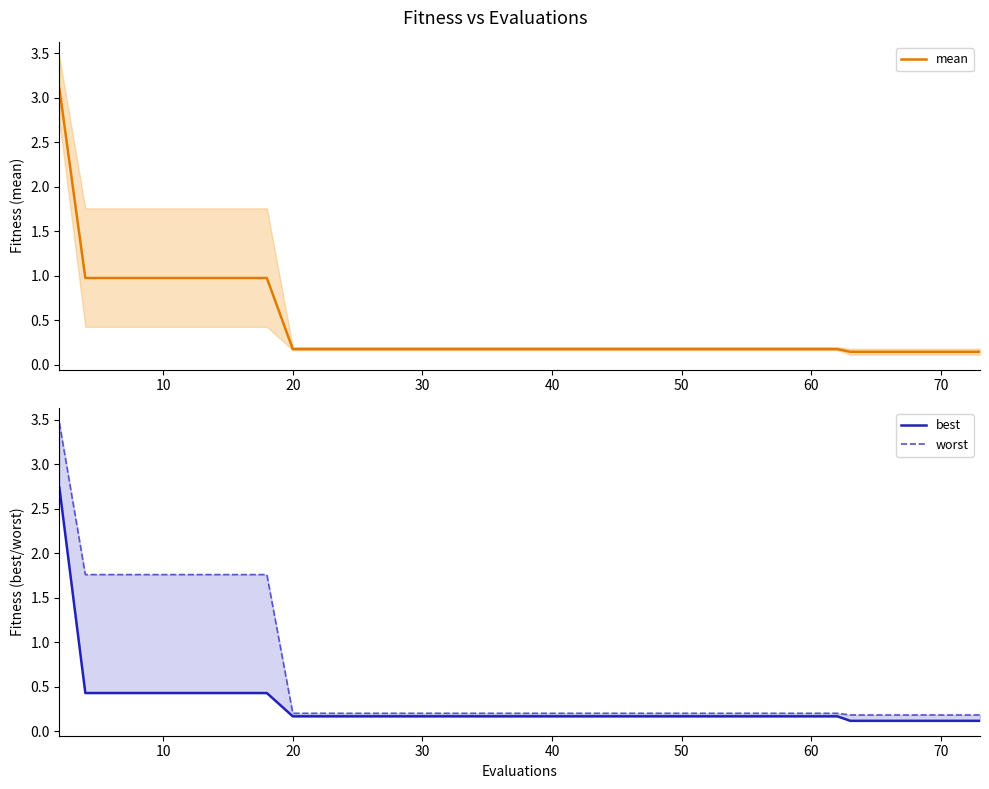

True or false: mean has a value of 1.0 at 10.

True